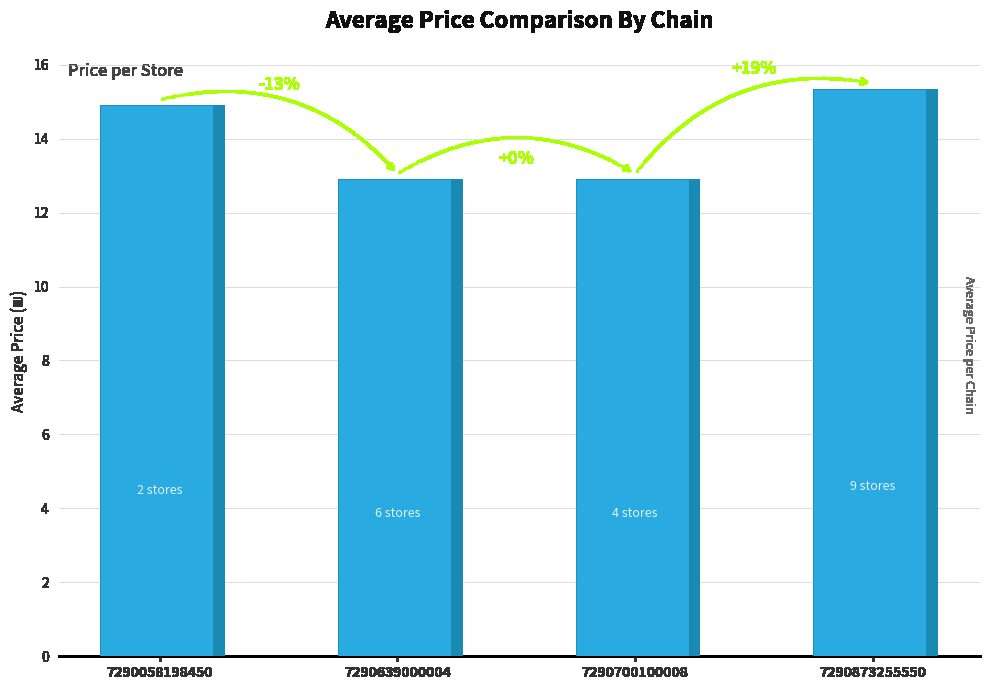

Read the value at 7290873255550.

15.3